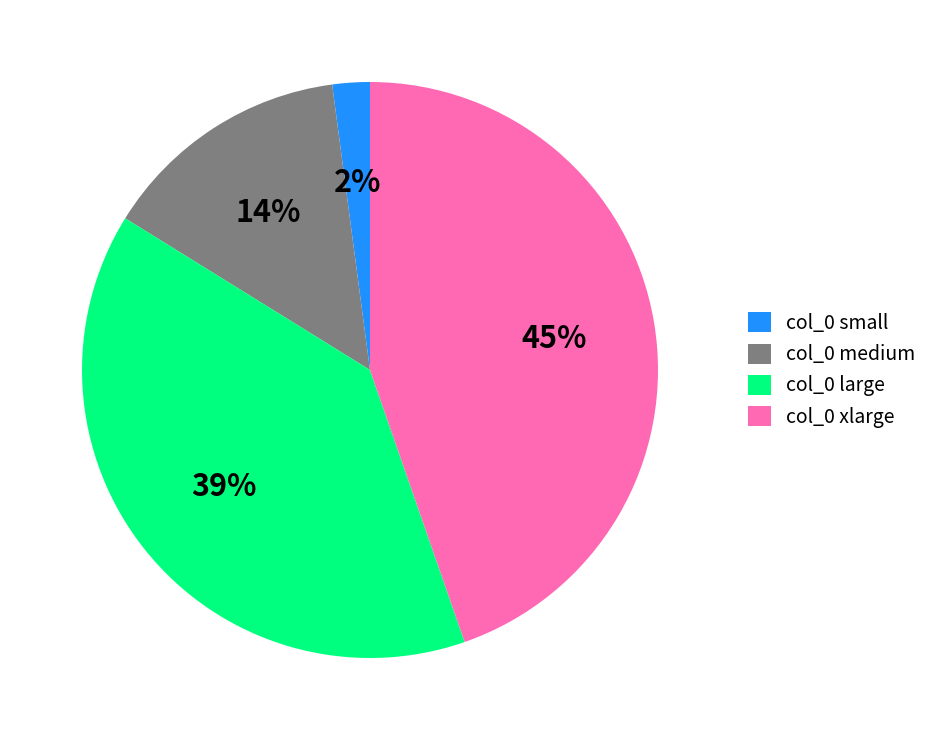

Between col_0 xlarge and col_0 medium, which is larger?

col_0 xlarge